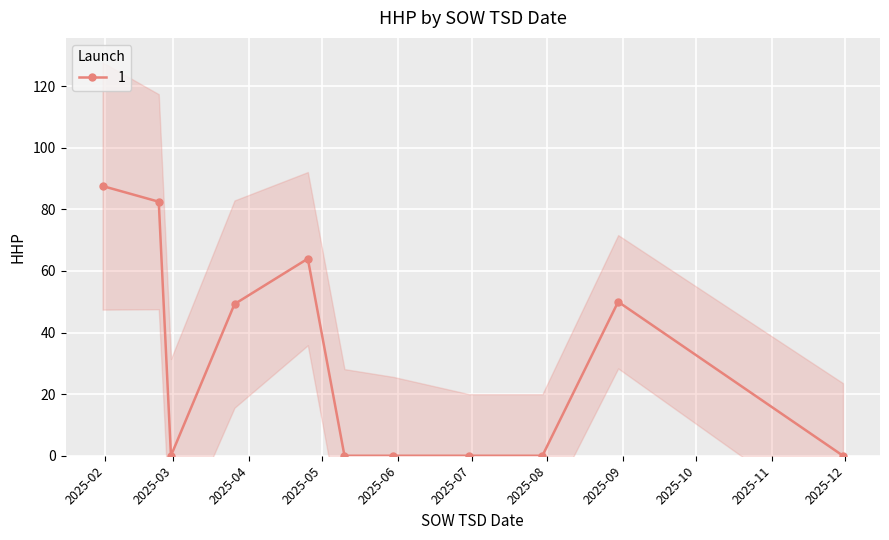

What is the value of the 1 point at the 1st from the left?

87.6